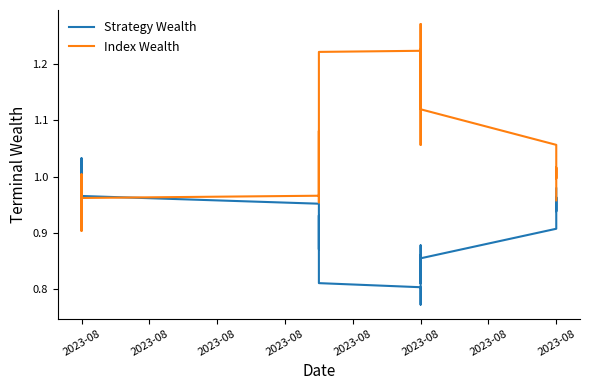

Reading left to right, extract all data points from this chart.

Strategy Wealth: 1.0	1.0	1.0	1.0	1.0	1.0	1.0	1.0	1.0	1.0	1.0	1.0	0.9	0.9	0.9	0.9	0.9	0.9	0.9	0.9	0.9	0.8	0.8	0.8	0.8	0.8	0.8	0.8	0.8	0.9	0.8	0.8	0.8	0.9	0.9	0.9	1.0	0.9	0.9	1.0
Index Wealth: 1.0	1.0	1.0	1.0	0.9	0.9	1.0	0.9	1.0	0.9	1.0	1.0	1.0	1.0	1.1	1.0	1.0	1.0	1.0	1.0	1.0	1.2	1.2	1.2	1.3	1.3	1.2	1.2	1.1	1.1	1.1	1.2	1.2	1.1	1.1	1.1	1.0	1.0	1.0	1.0